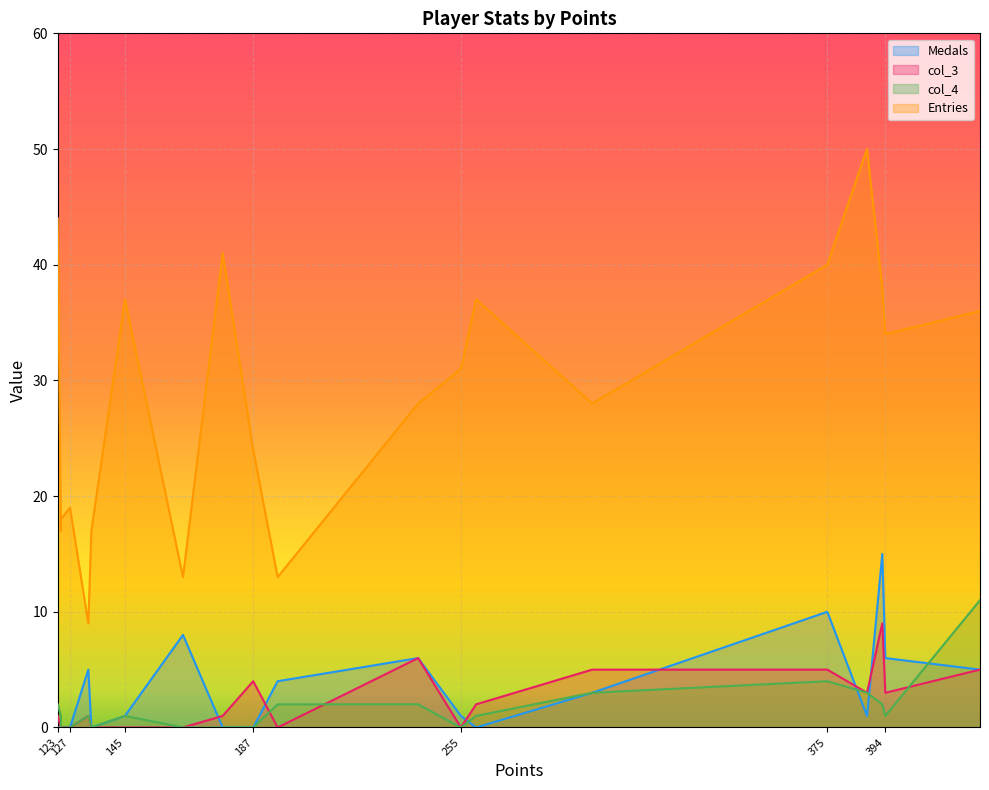

The value of col_4 at 124 is 1. True or false?

False